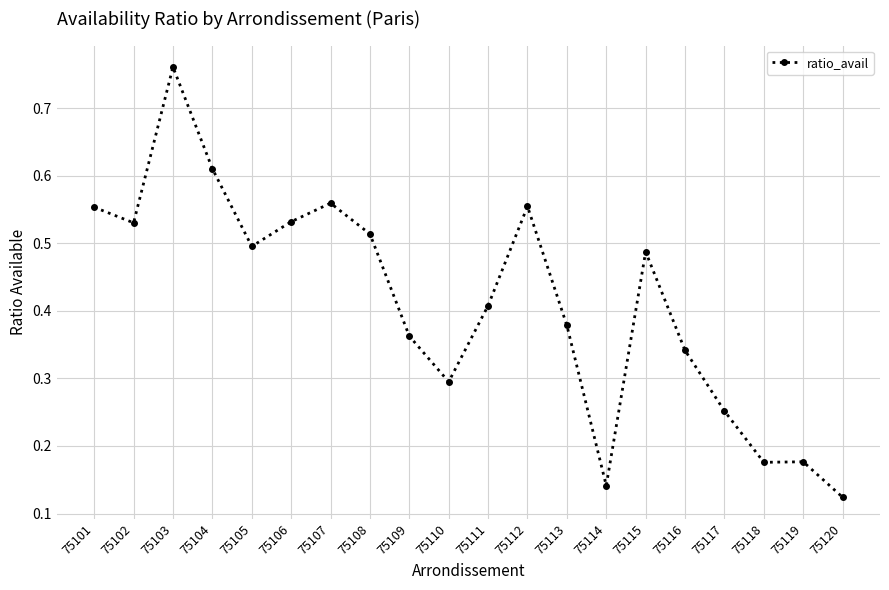

Where is the first local minimum?

75102